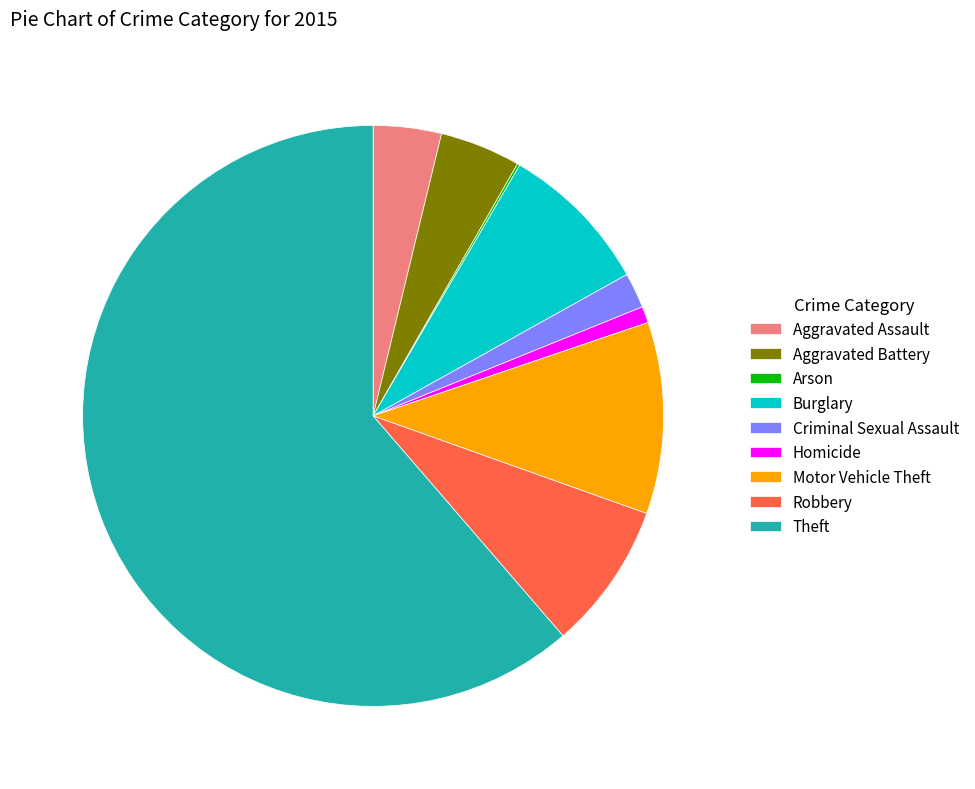

Approximately how many times larger is the value at Aggravated Assault compared to Motor Vehicle Theft?

0.4